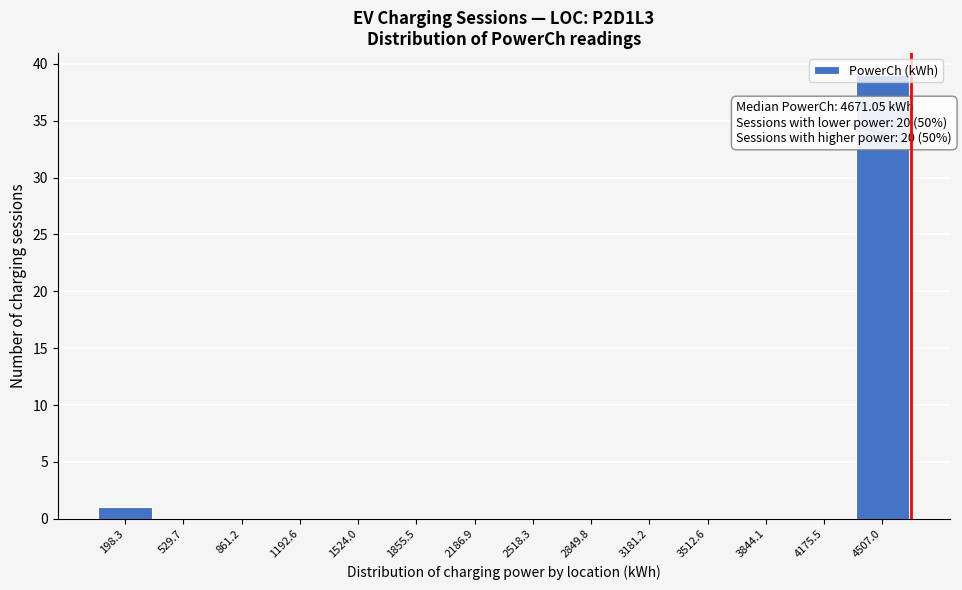

Which range on the x-axis has the tallest bar?

4350 to 4650